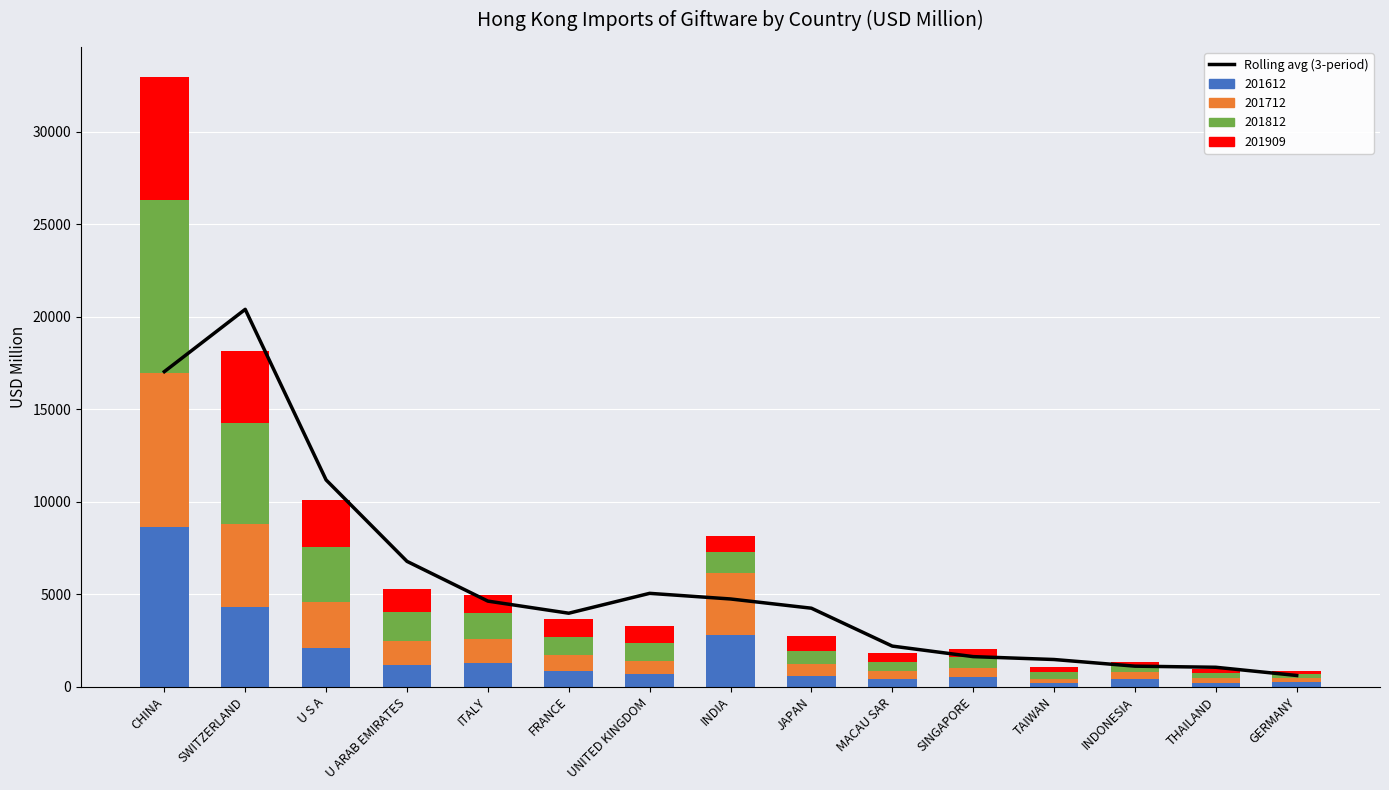

Rank the categories by value from highest to lowest.

SWITZERLAND, CHINA, U S A, U ARAB EMIRATES, UNITED KINGDOM, INDIA, ITALY, JAPAN, FRANCE, MACAU SAR, SINGAPORE, TAIWAN, INDONESIA, THAILAND, GERMANY